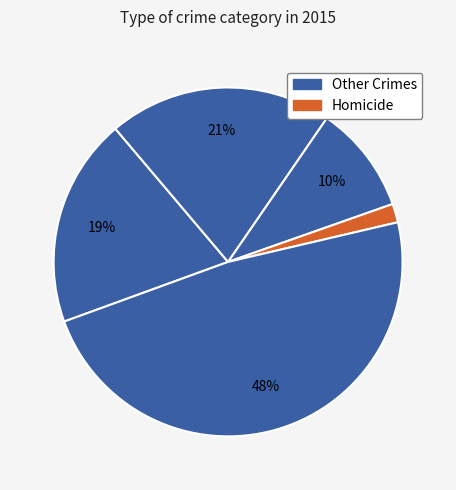

Count the number of slices in the pie.

5